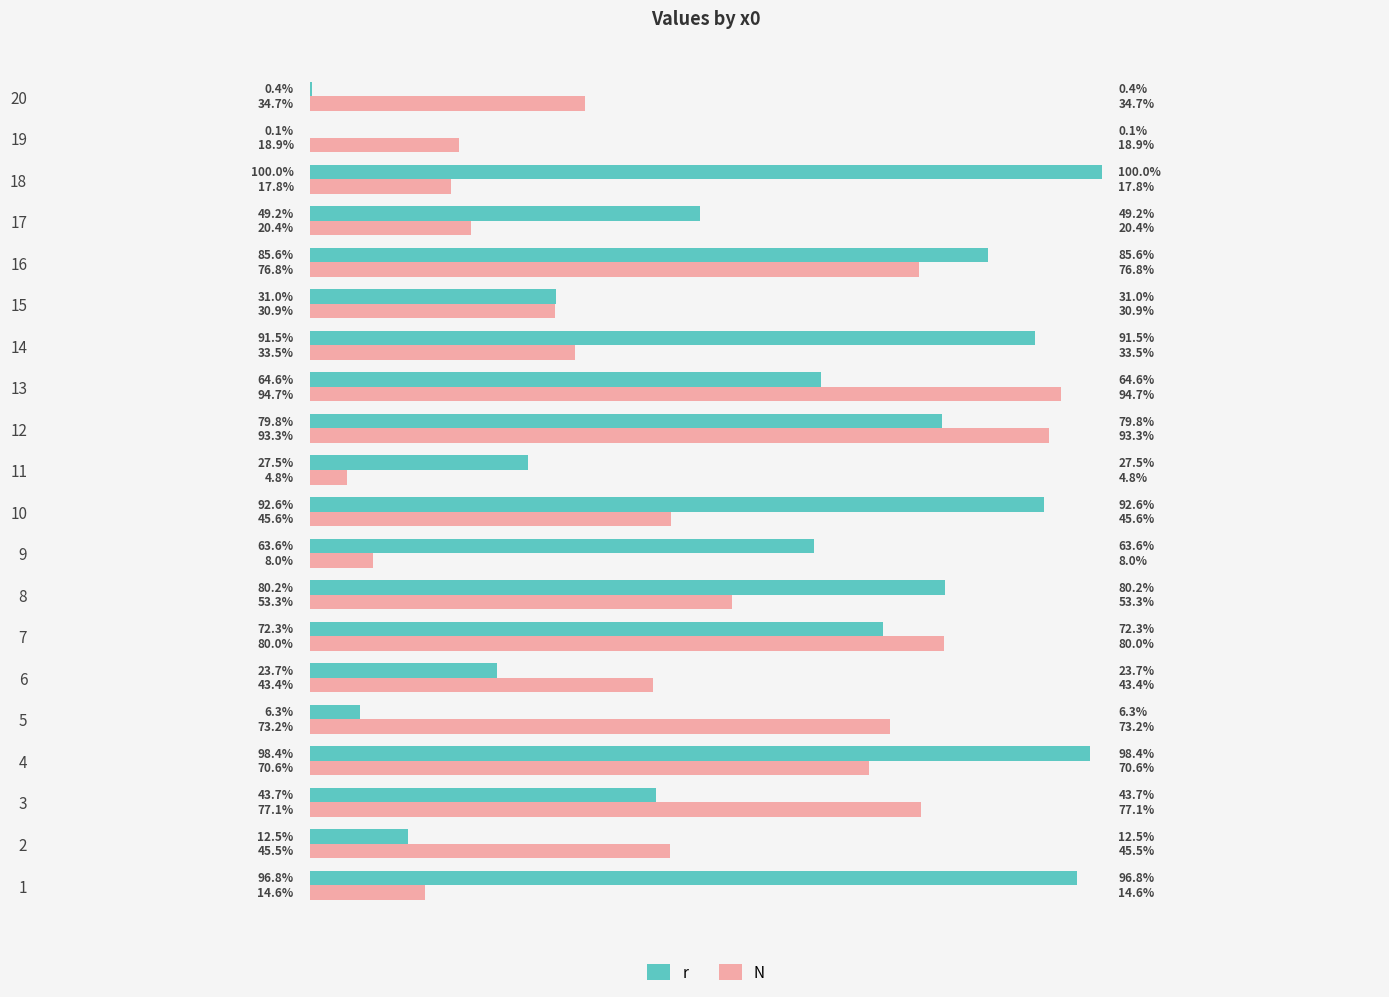

Rank the series by their maximum value, from highest to lowest.

r, N